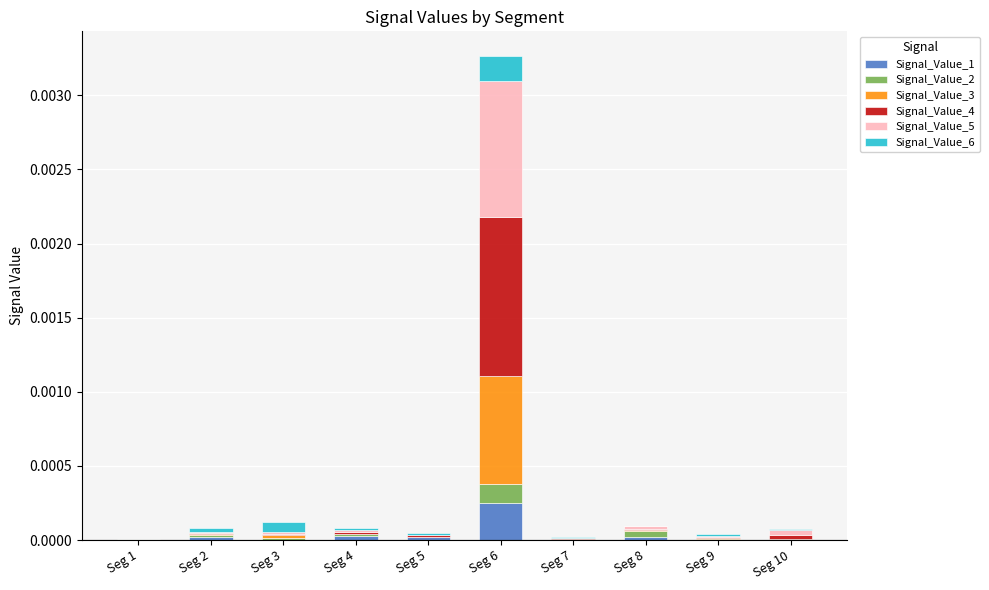

At which category is the sum across all series the highest?

Seg 6